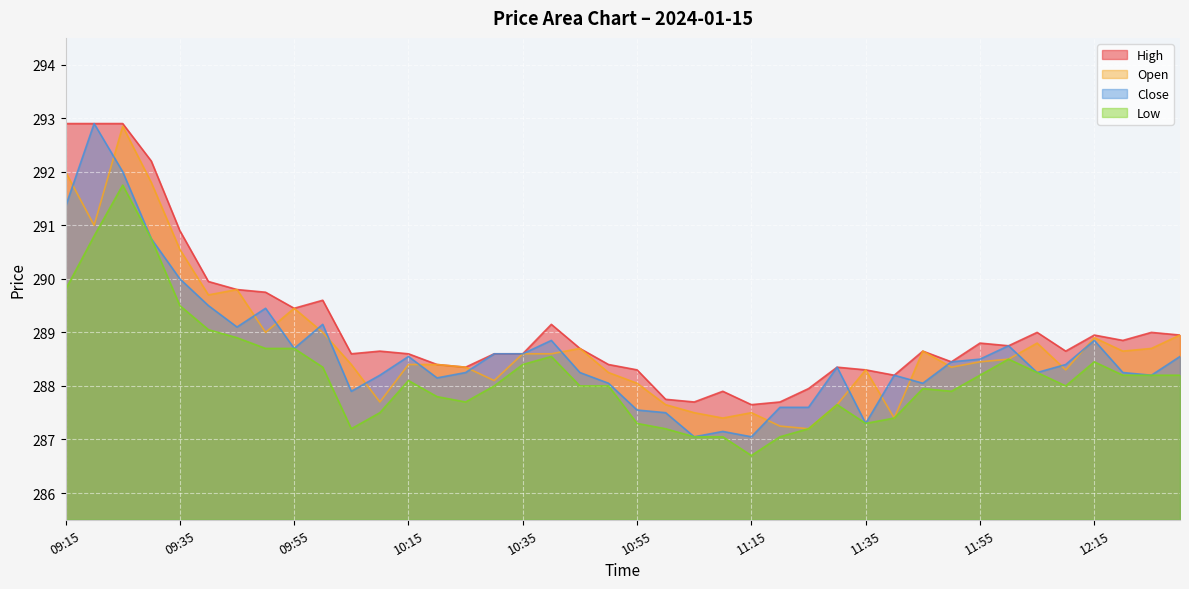

What is the approximate value of Open at 10:20?

288.4